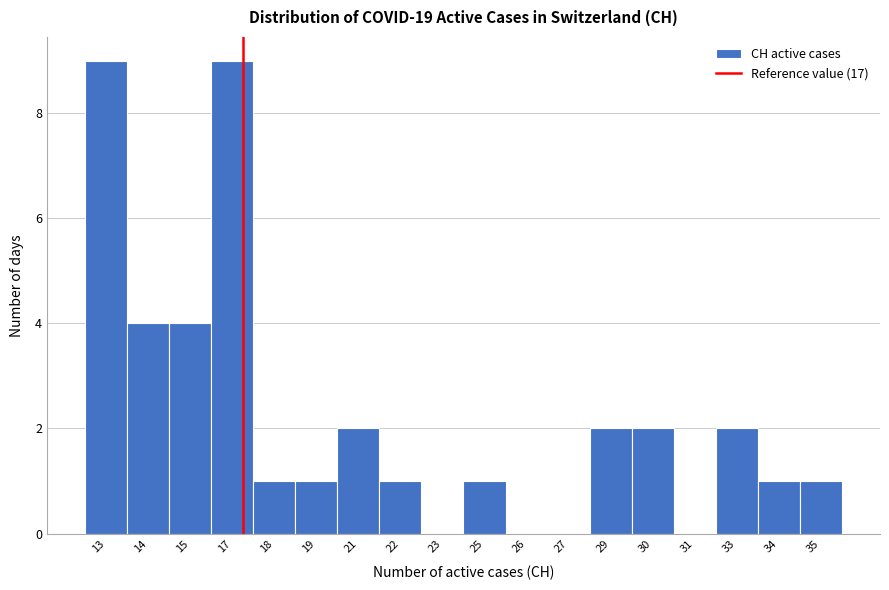

Reading left to right, what are all the values shown in this chart?

13=9	14=4	15=4	17=9	18=1	19=1	21=2	22=1	23=0	25=1	26=0	27=0	29=2	30=2	31=0	33=2	34=1	35=1